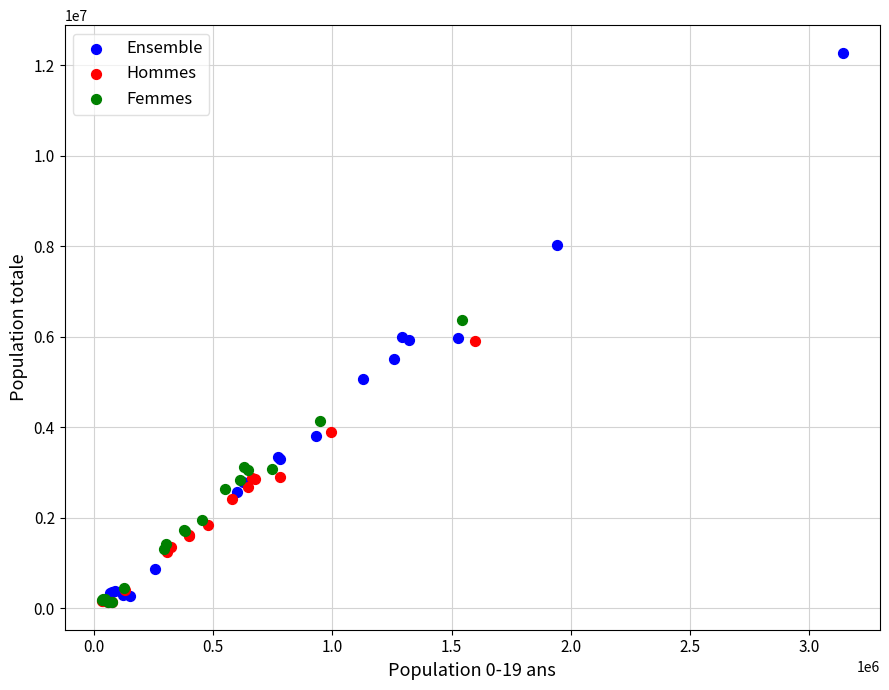

Which series reaches the maximum Y coordinate?

Ensemble